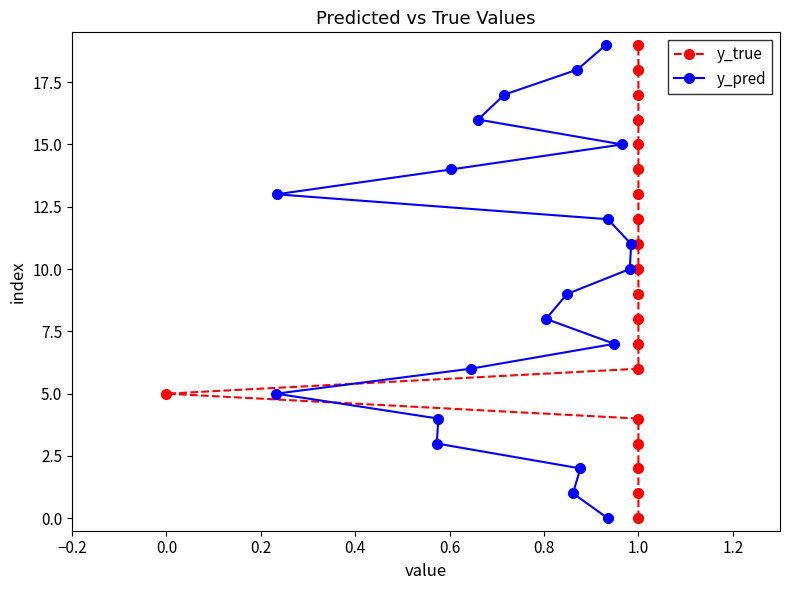

What is the highest value of the y_pred series?

19